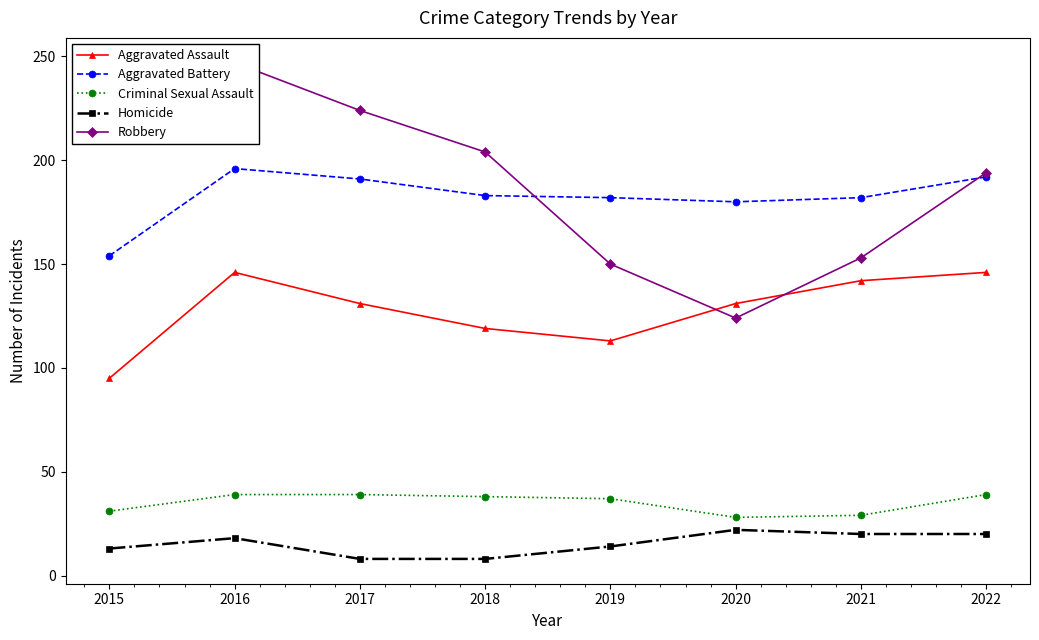

True or false: Criminal Sexual Assault and Homicide cross at least once.

False